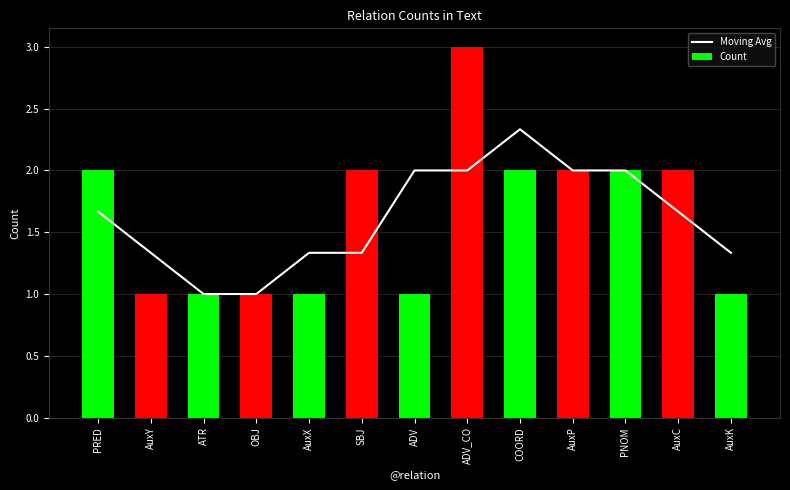

Is the value of Moving Avg at AuxC greater than the value of Count at AuxX?

Yes